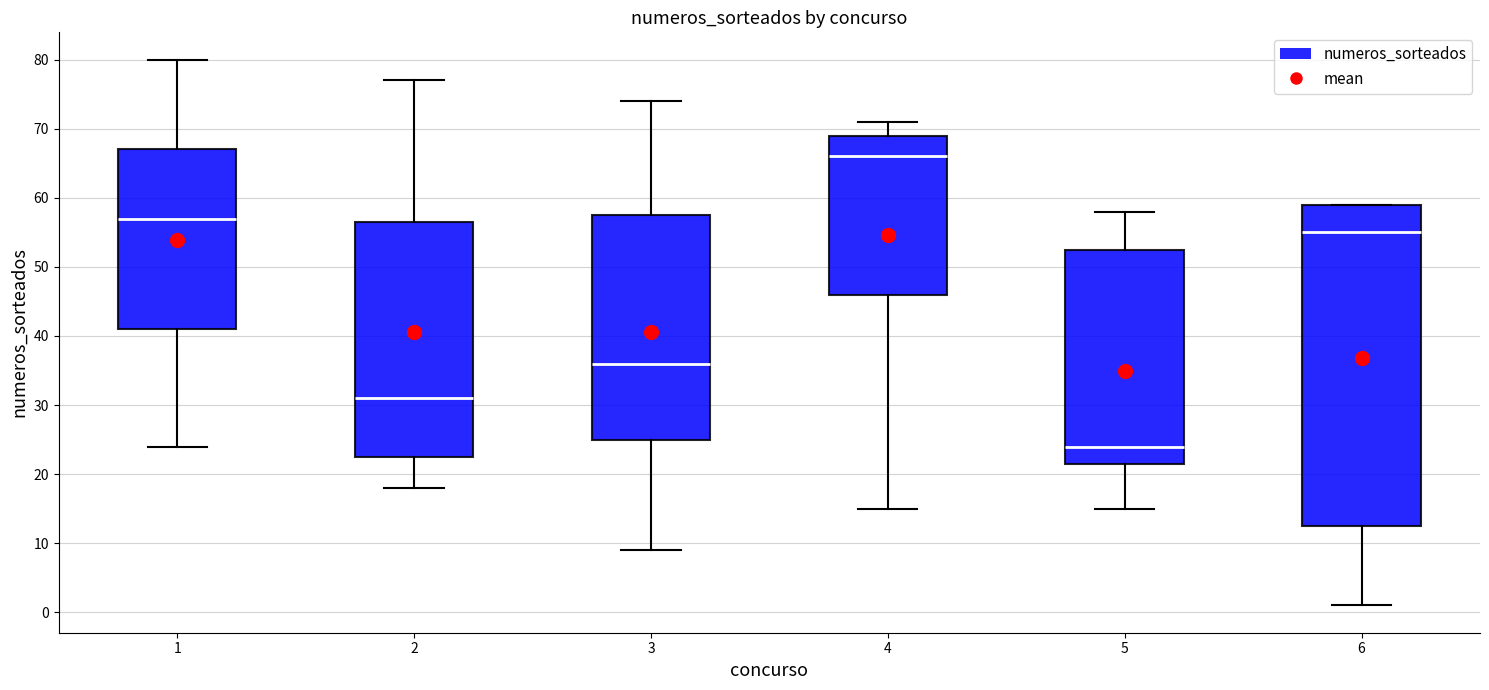

Reading left to right, transcribe this box plot: for each box, give where its median line is, the range the box spans, and where its two whiskers end, as read against the y-axis. The values are not printed on the chart, so give them approximately, as read against the axis.

1: median 57, box 41 to 67, whiskers 24 to 80
2: median 31, box 23 to 57, whiskers 18 to 77
3: median 36, box 25 to 58, whiskers 9 to 74
4: median 66, box 46 to 69, whiskers 15 to 71
5: median 24, box 22 to 53, whiskers 15 to 58
6: median 55, box 13 to 59, whiskers 1 to 59